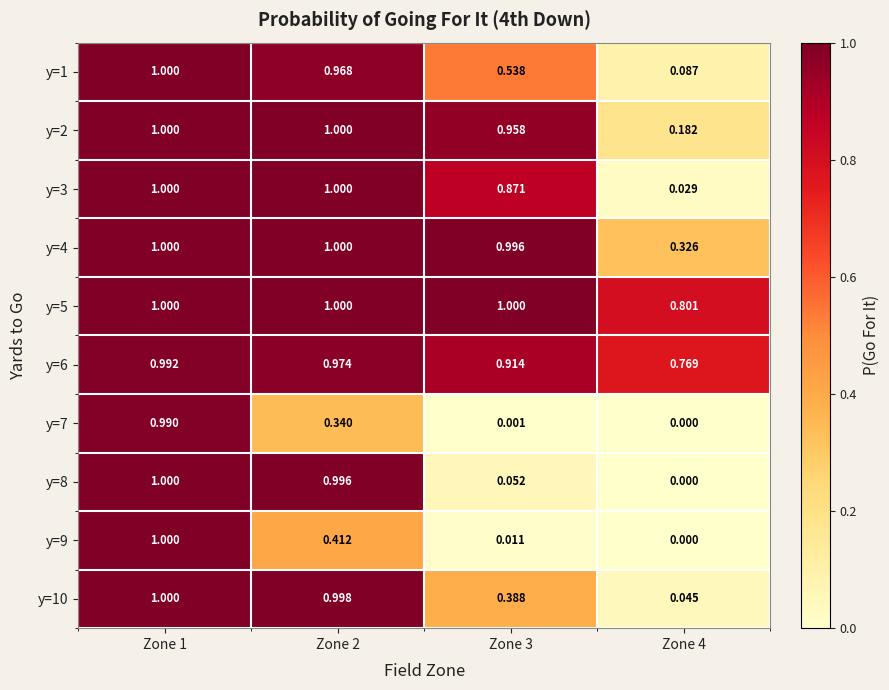

Which label corresponds to the smallest value in the chart?

Zone 4